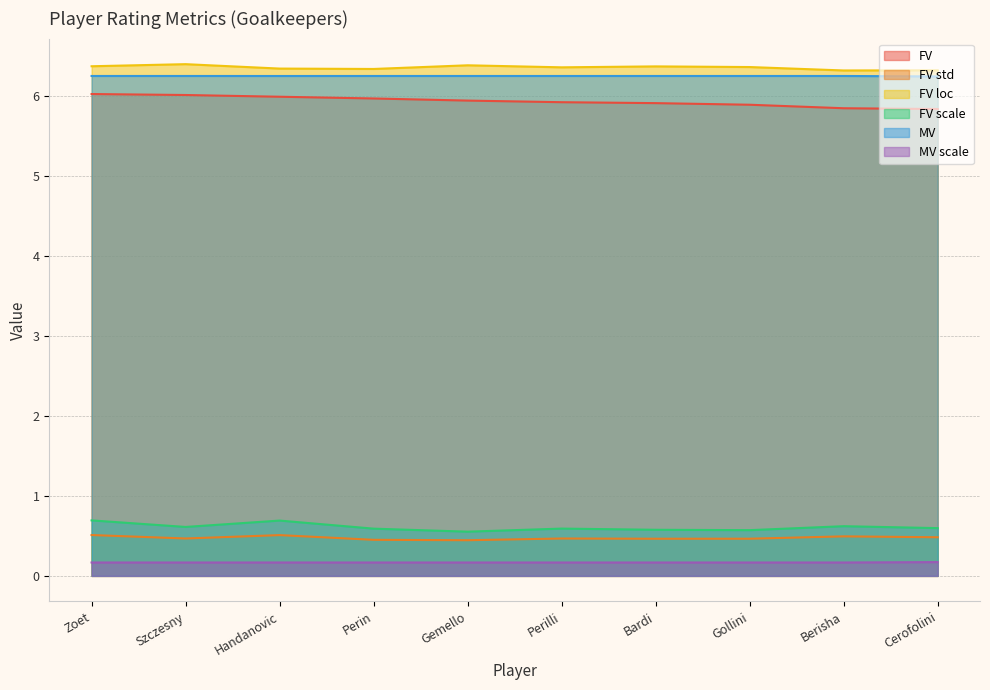

True or false: FV loc has more than 2 interior local peaks.

True